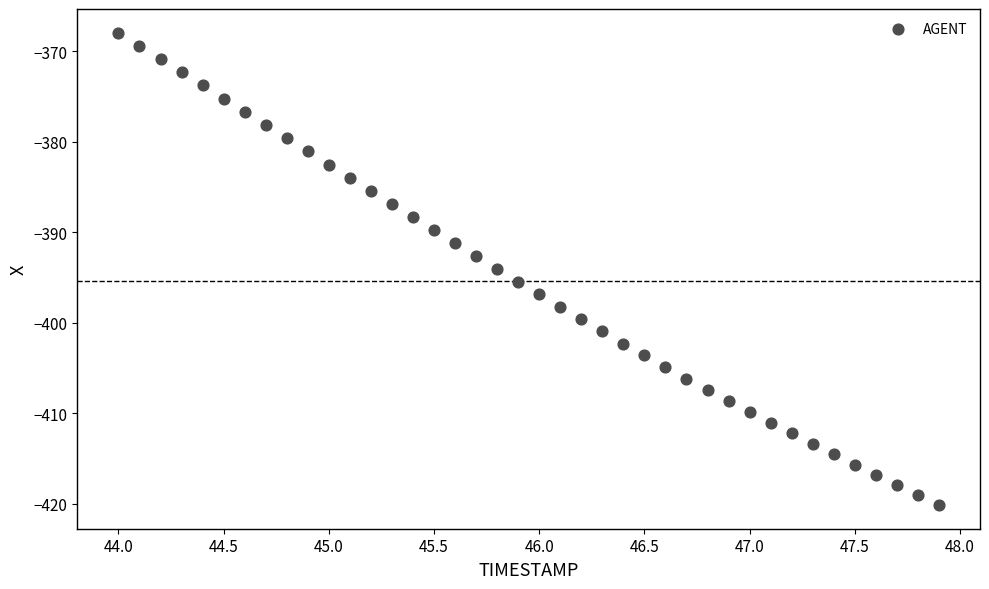

What is the range of Y values (max minus min)?

52.2